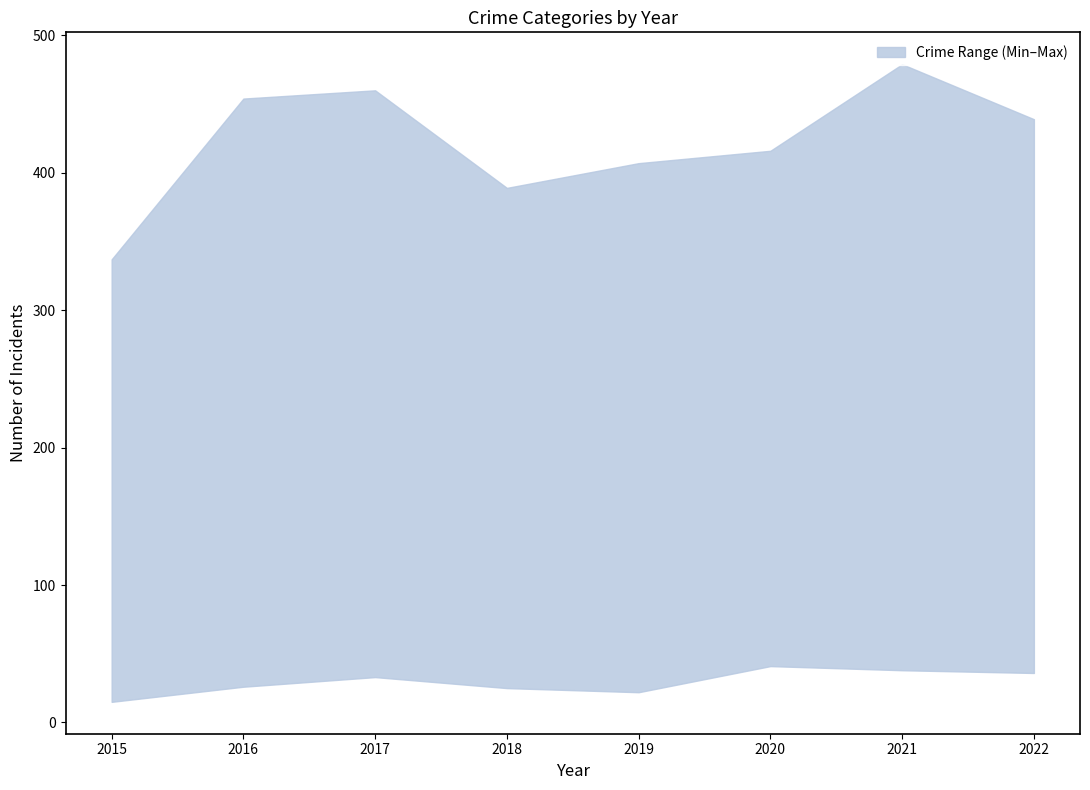

What is the value of the Homicide point at the 1st from the left?

15